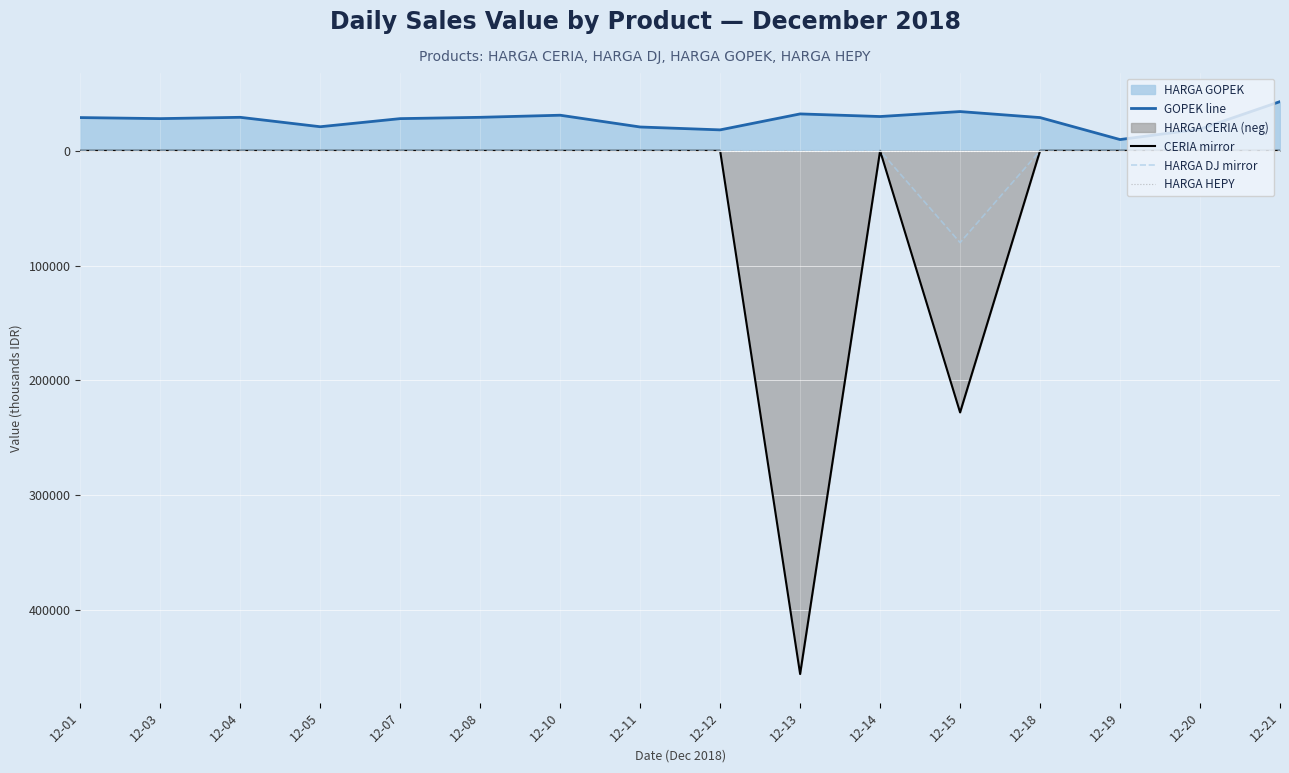

Read the GOPEK line value at 12-07, to the nearest 10.

28040